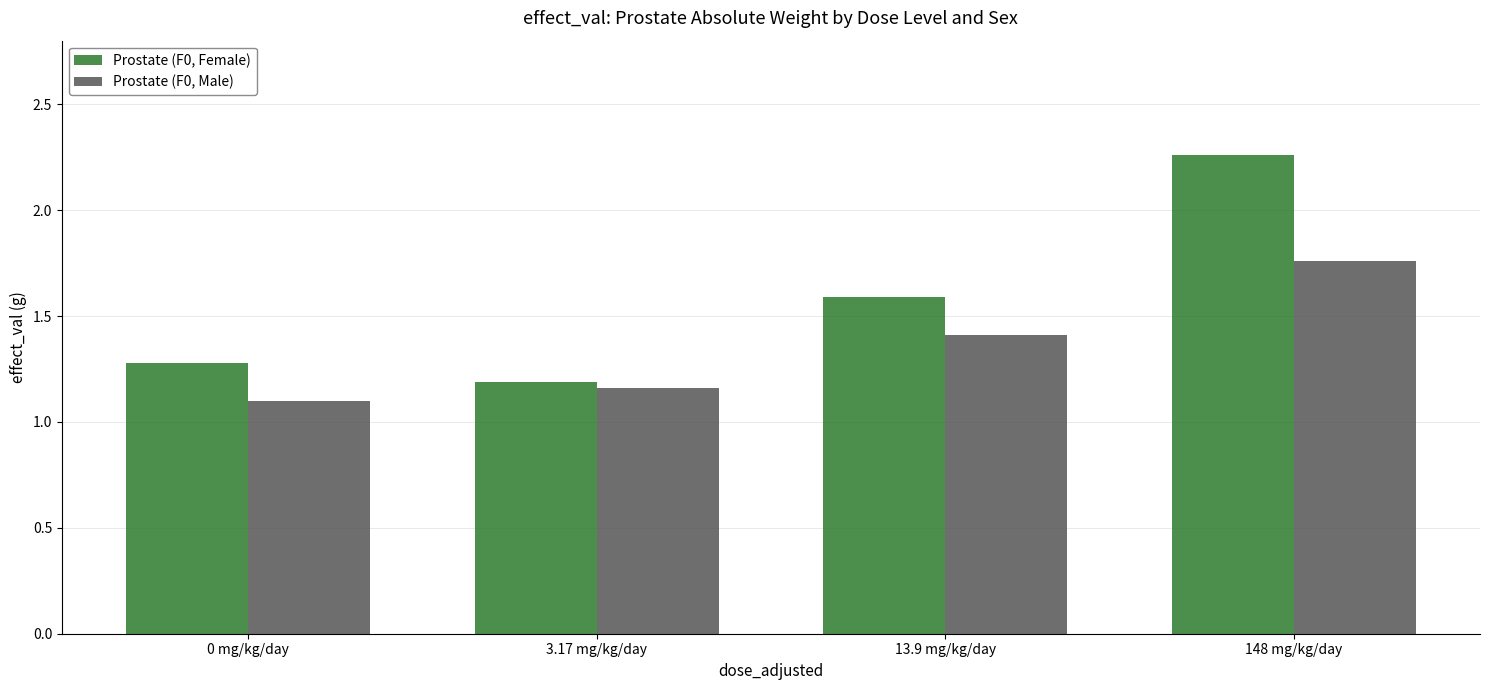

At 148 mg/kg/day, list the series in order from smallest to largest.

Prostate (F0, Male), Prostate (F0, Female)